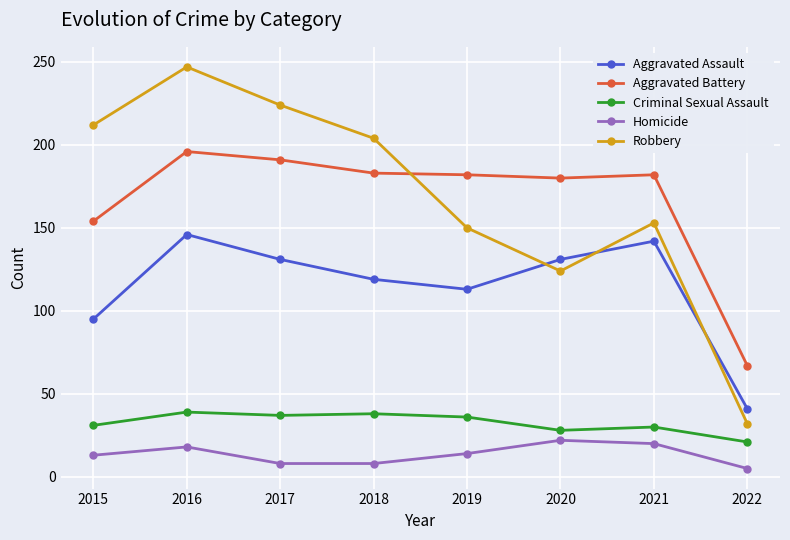

Which series has the widest spread of values?

Robbery